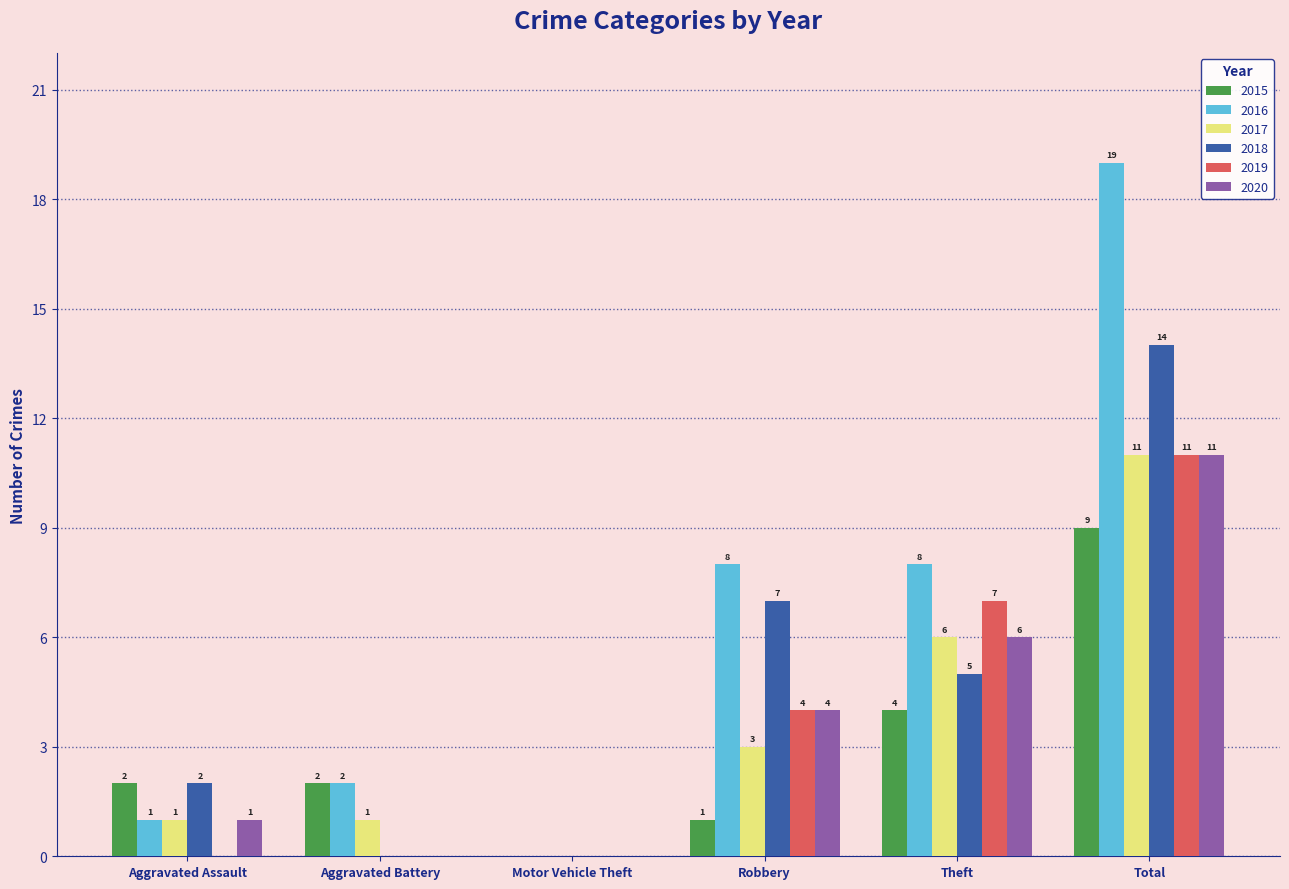

What is the maximum value shown in the chart?

19